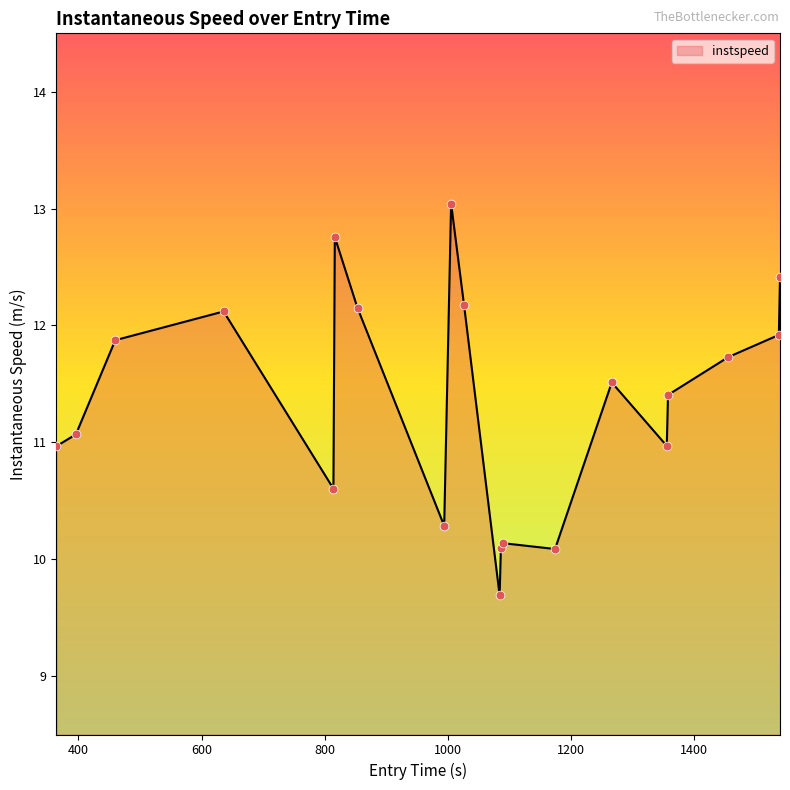

What is the difference between the maximum and minimum values?

3.4